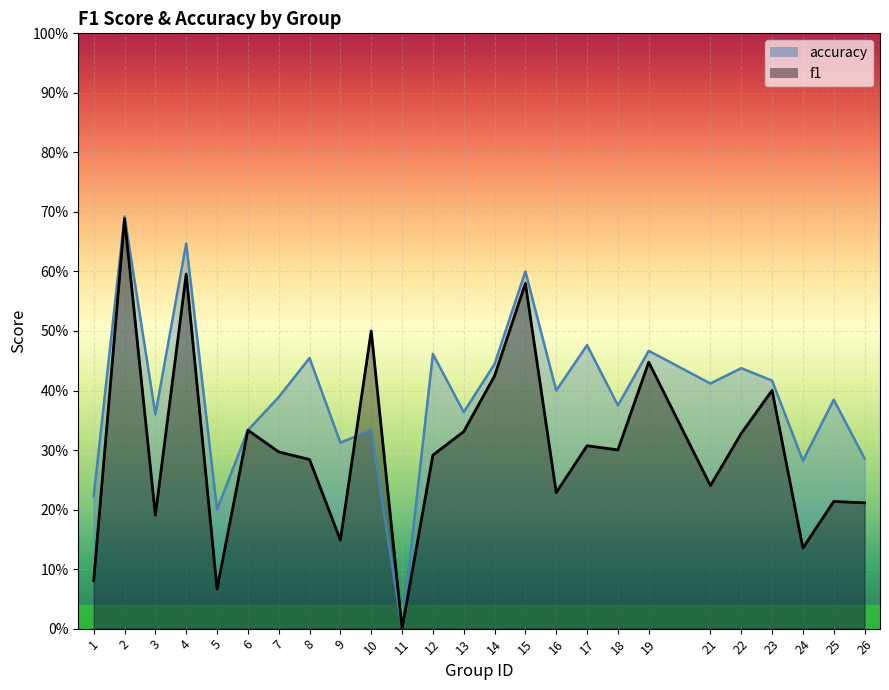

Rank the categories by accuracy value from lowest to highest.

11, 5, 1, 24, 26, 9, 6, 10, 3, 13, 18, 25, 7, 16, 21, 23, 22, 14, 8, 12, 19, 17, 15, 4, 2